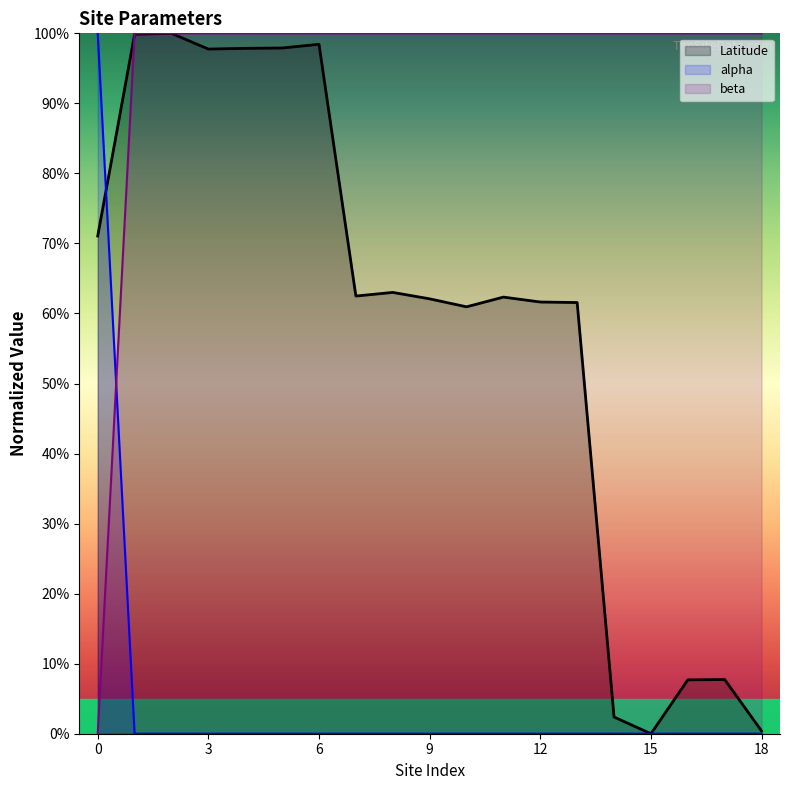

Which series has the widest spread of values?

Latitude